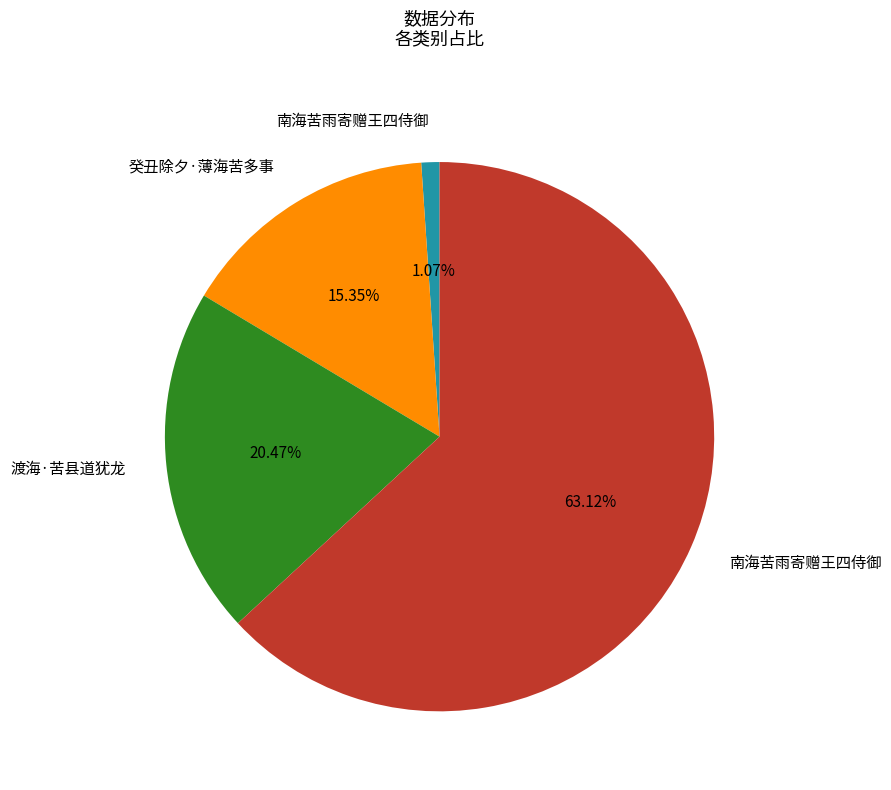

Is there any slice that represents more than half of the pie?

Yes